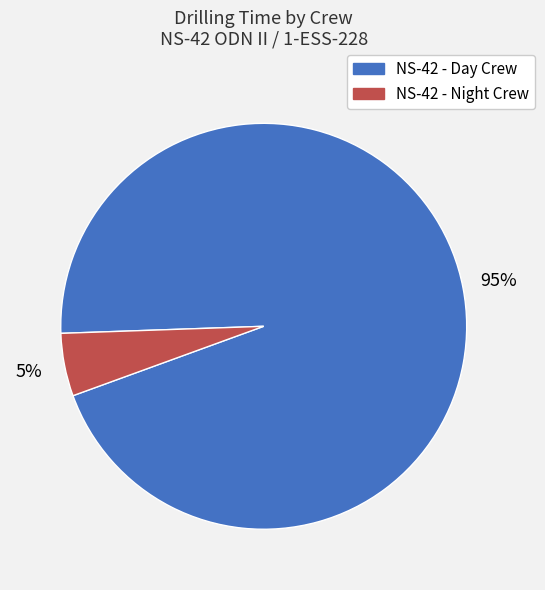

Which has a higher value, NS-42 - Day Crew or NS-42 - Night Crew?

NS-42 - Day Crew